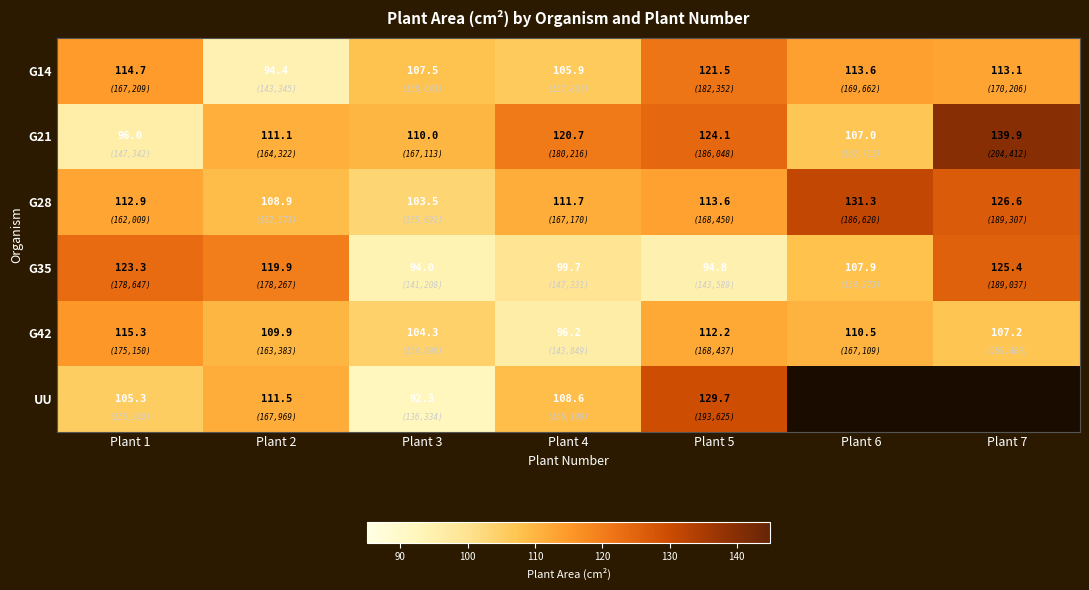

What is the spread (max minus min) of values at Plant 5?

34.9